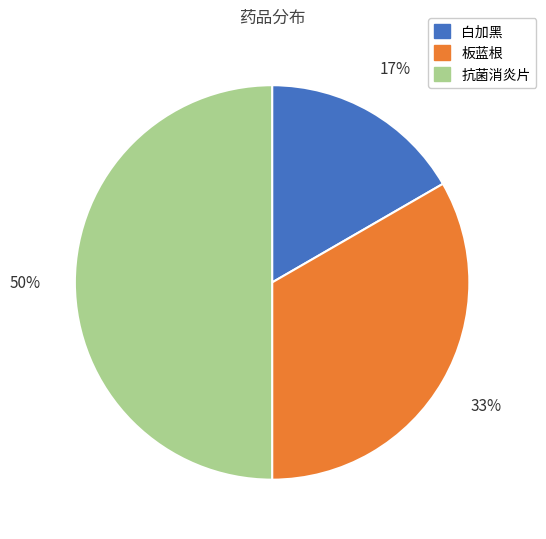

Do 板蓝根 and 抗菌消炎片 together represent more than half of the pie?

Yes